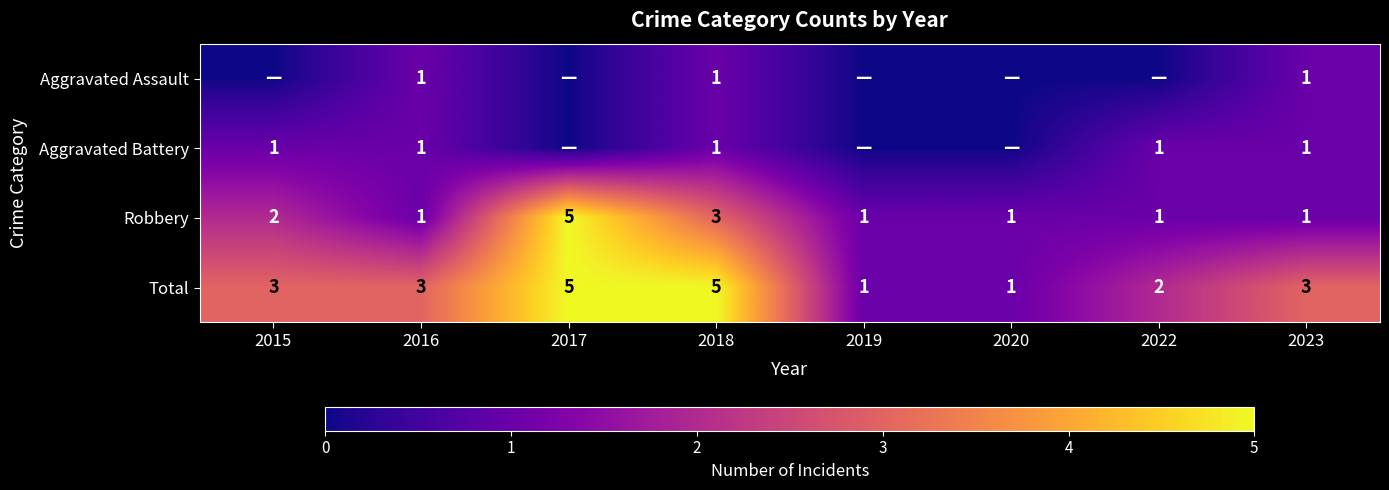

What is the maximum value for Total?

5